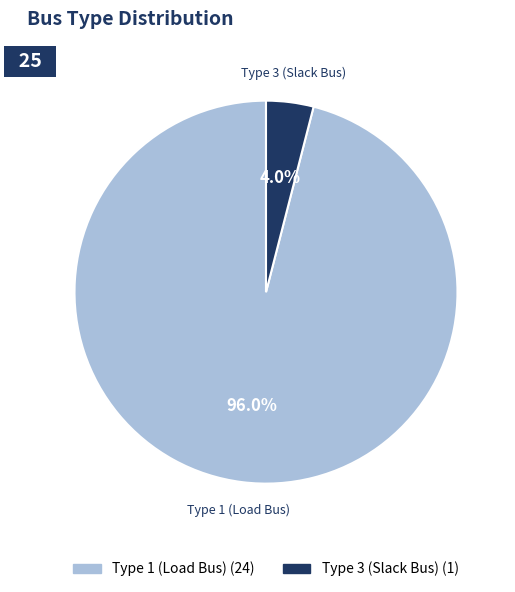

How much of the chart is everything except Type 1 (Load Bus)?

4.0%